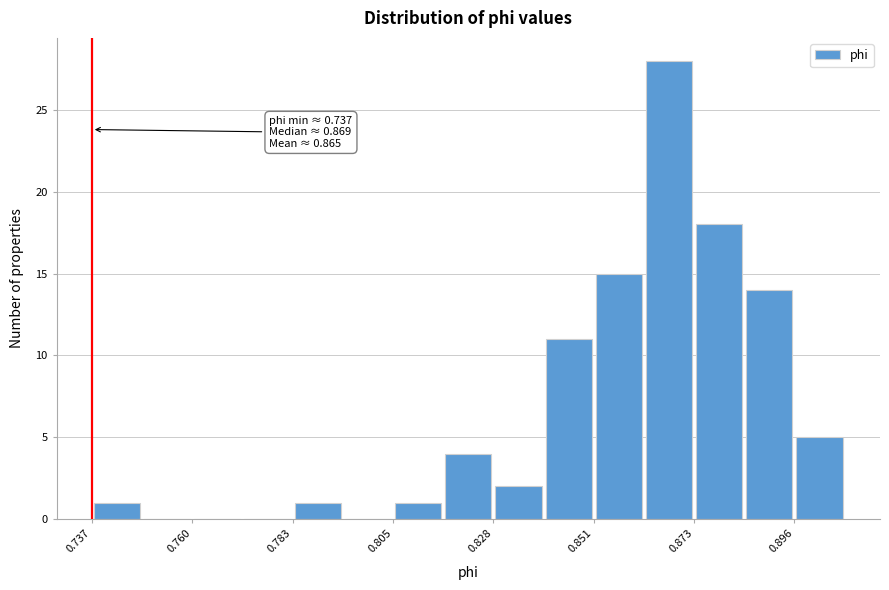

Around what value on the x-axis is the tallest bar? Give the approximate position of its centre, as read against the axis.

0.865